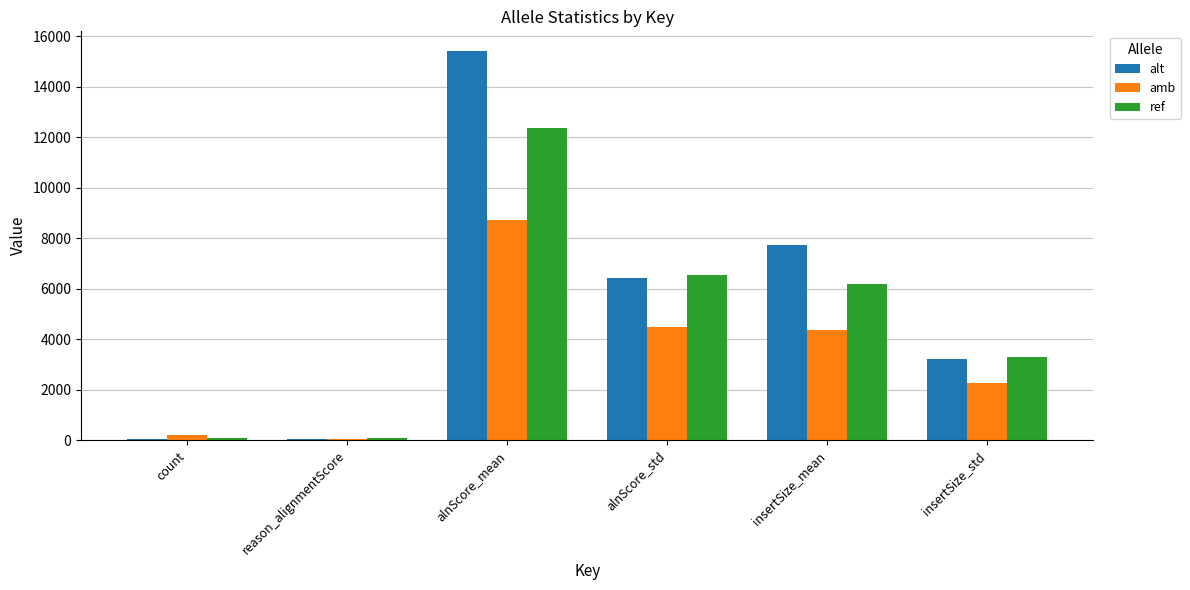

Which series has the largest total across all categories?

alt